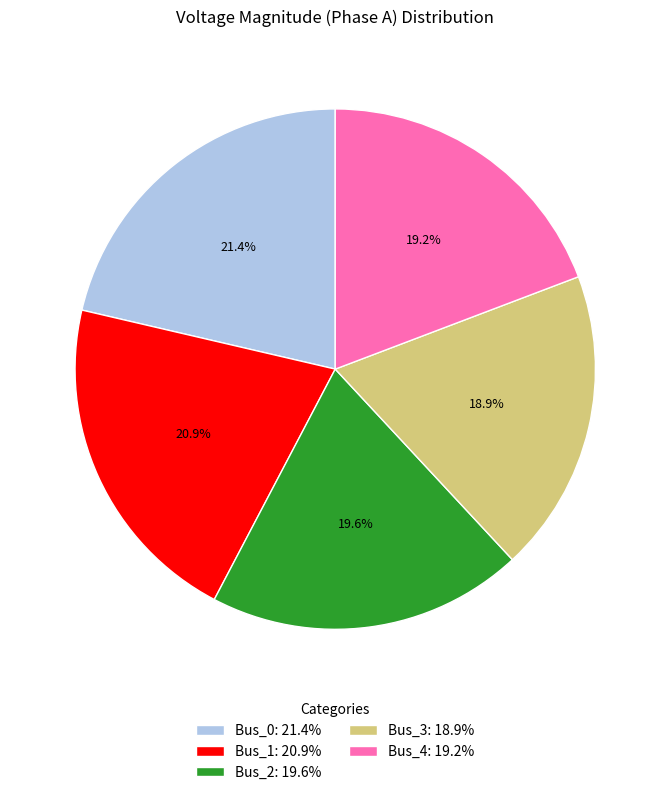

To the nearest percent, what percentage of the pie is Bus_2?

20%